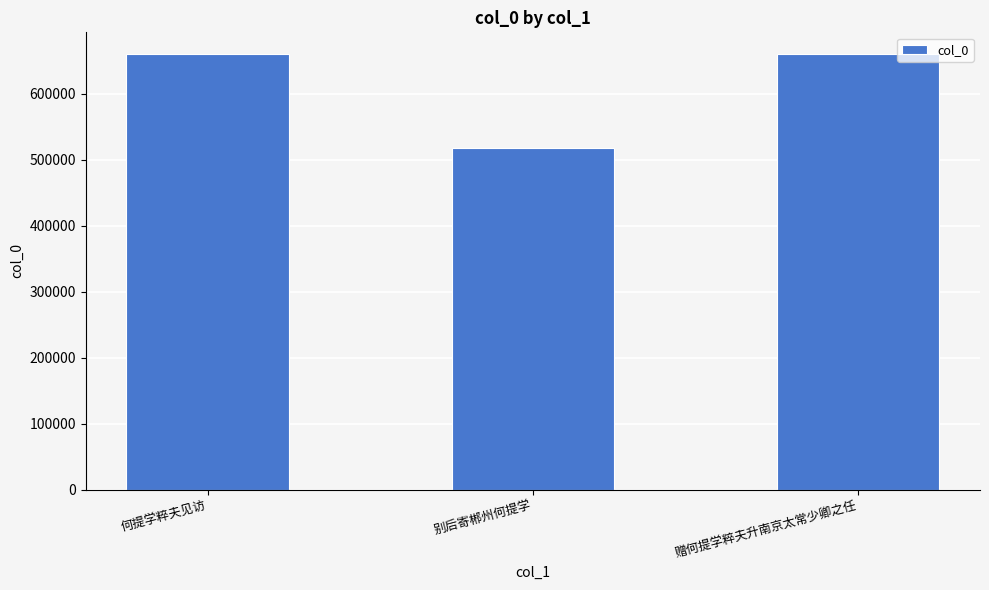

Read the value at 别后寄郴州何提学.

518678